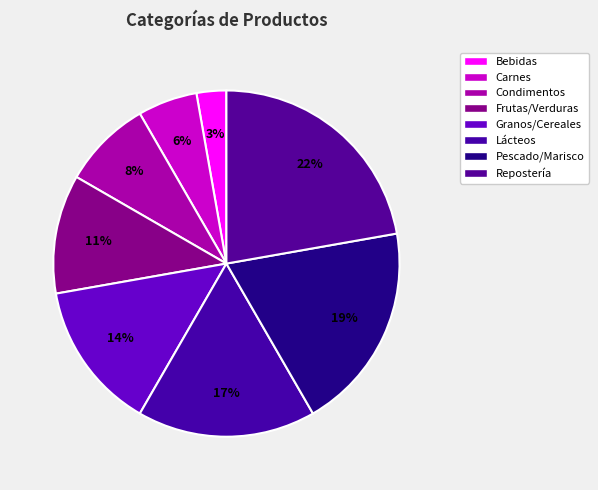

To the nearest percent, what is the average slice percentage?

12%